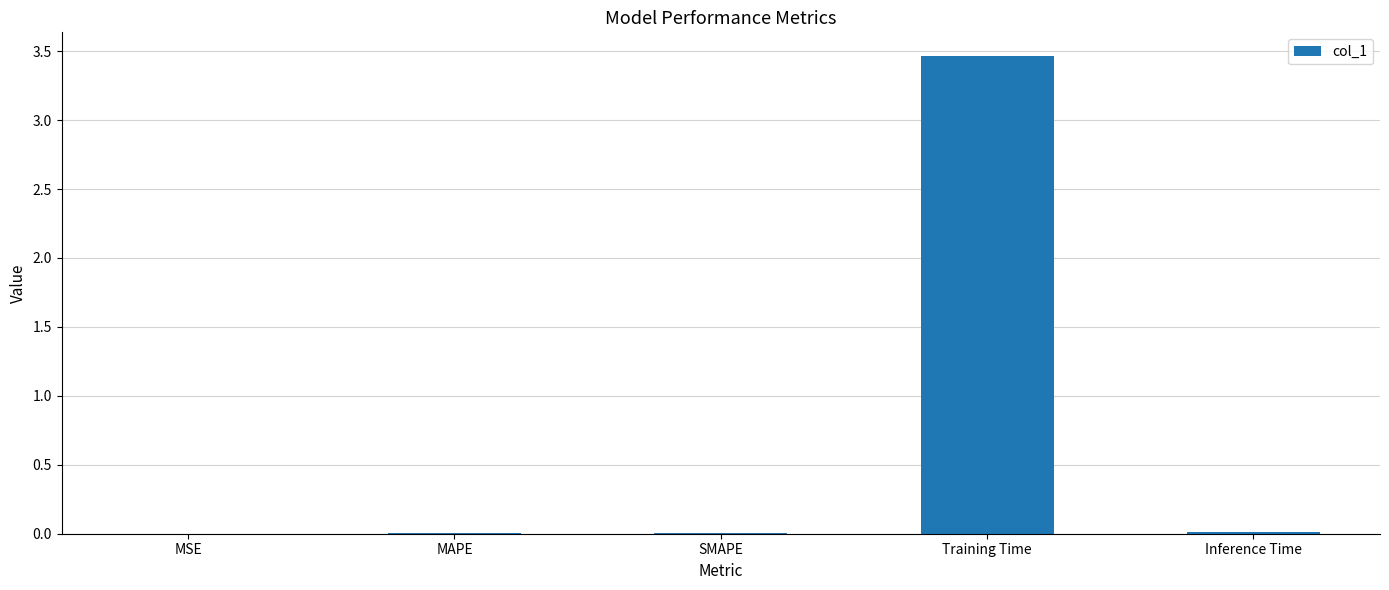

Between Training Time and MSE, which is larger?

Training Time